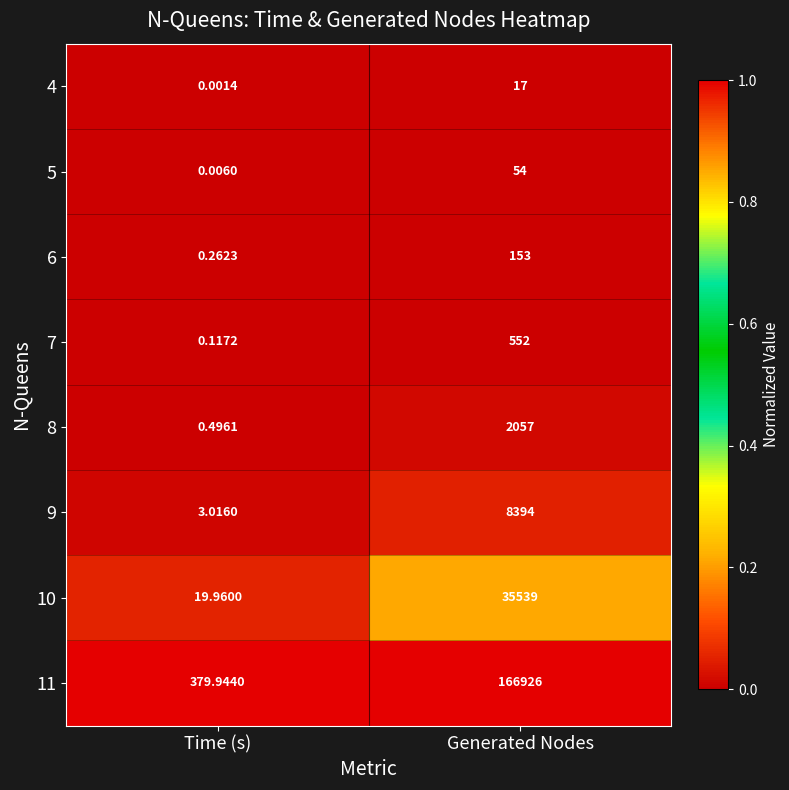

Which series changed the most between Time (s) and Generated Nodes?

11